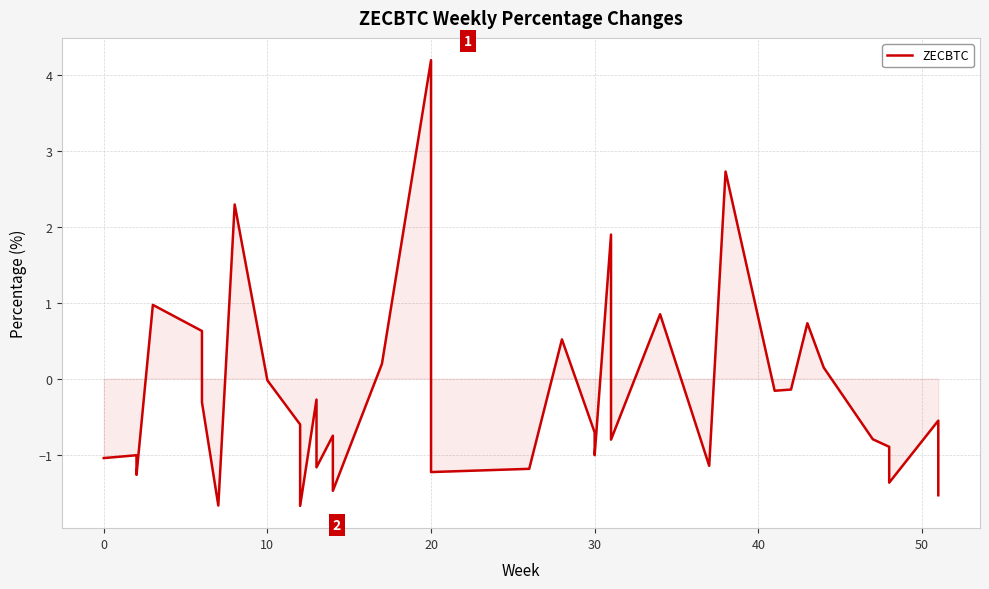

How many data points does each series have?

40